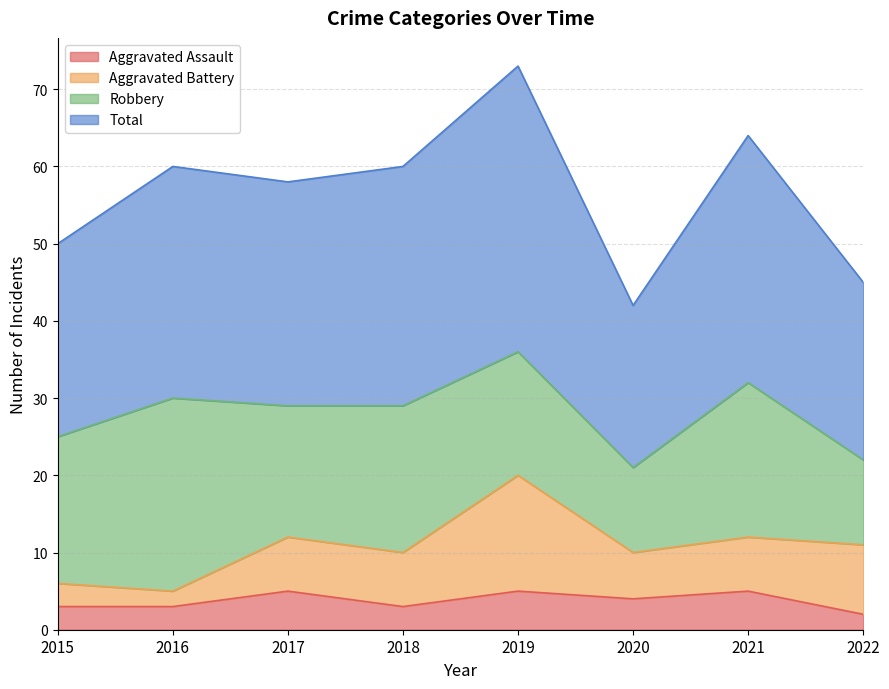

At which category does Total reach its first local peak?

2016